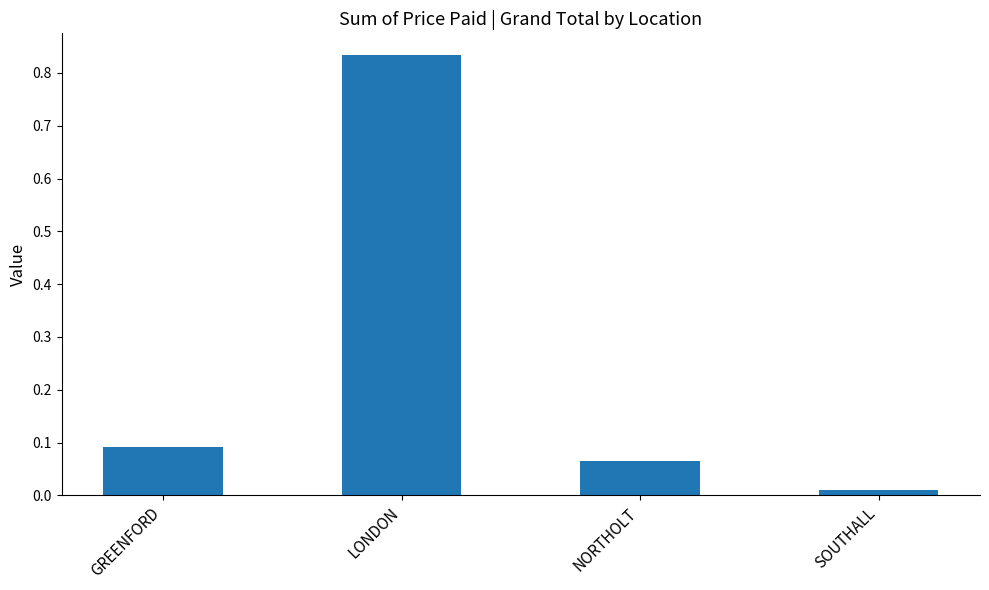

Does the chart contain any negative values?

No